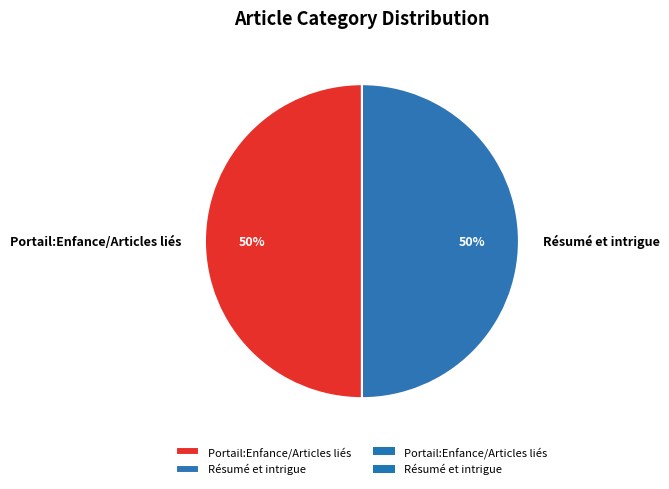

What is the ratio of the value at Portail:Enfance/Articles liés to the value at Résumé et intrigue?

1.0